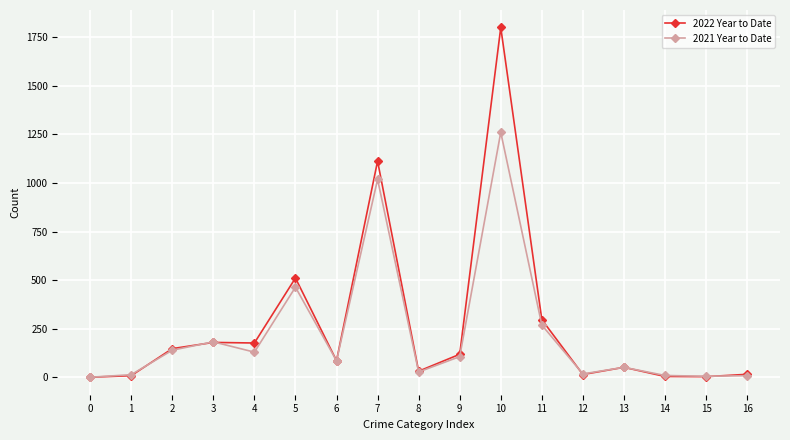

True or false: 2021 Year to Date has more than 0 interior local peaks.

True